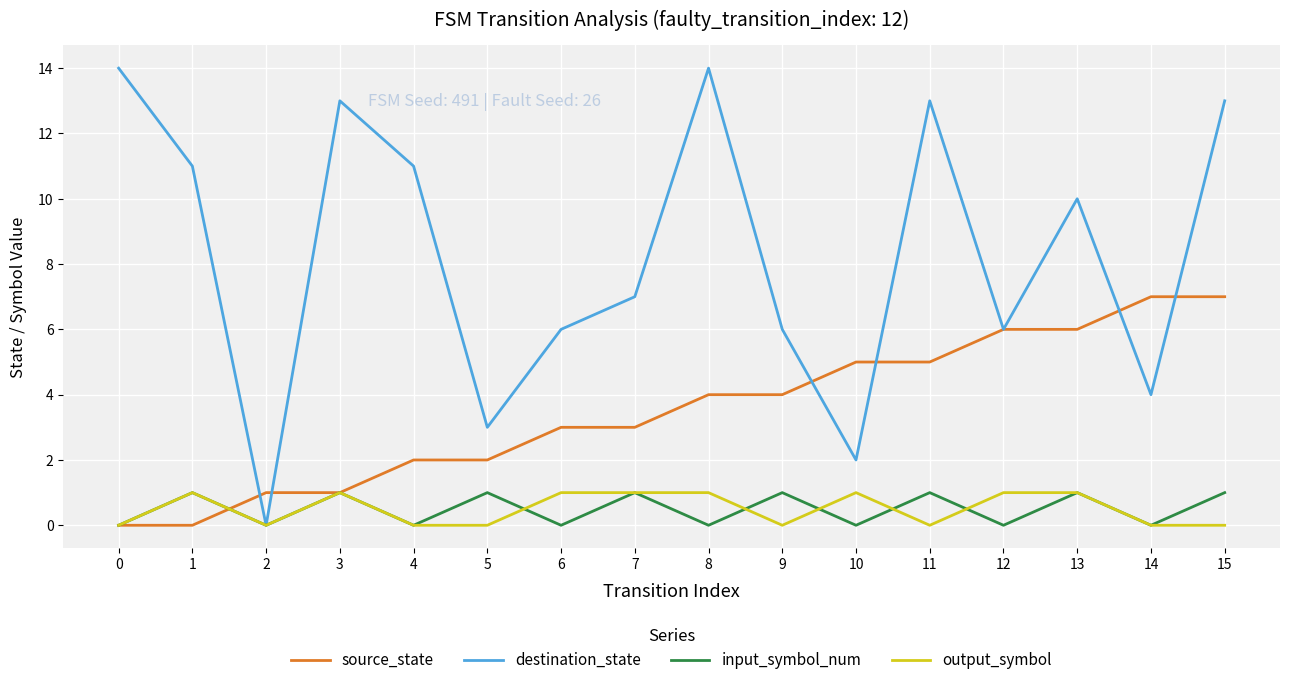

Where is the first local maximum for output_symbol?

1